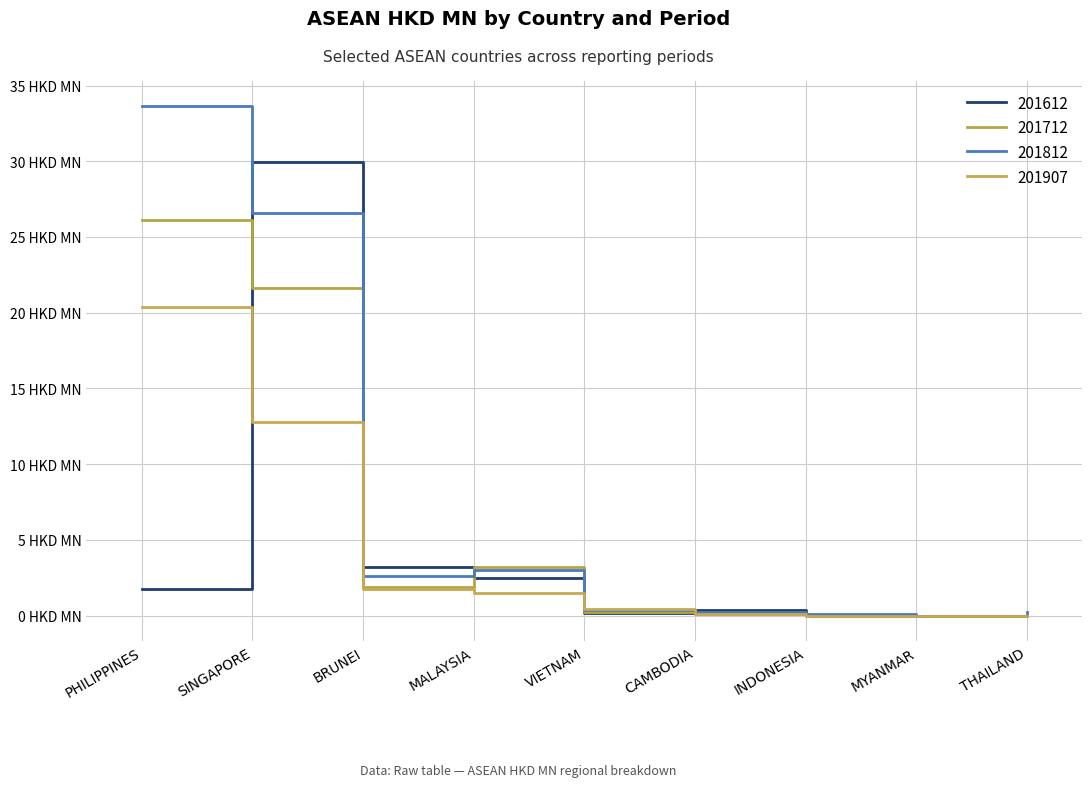

Is this an area chart (filled region under the line)?

No